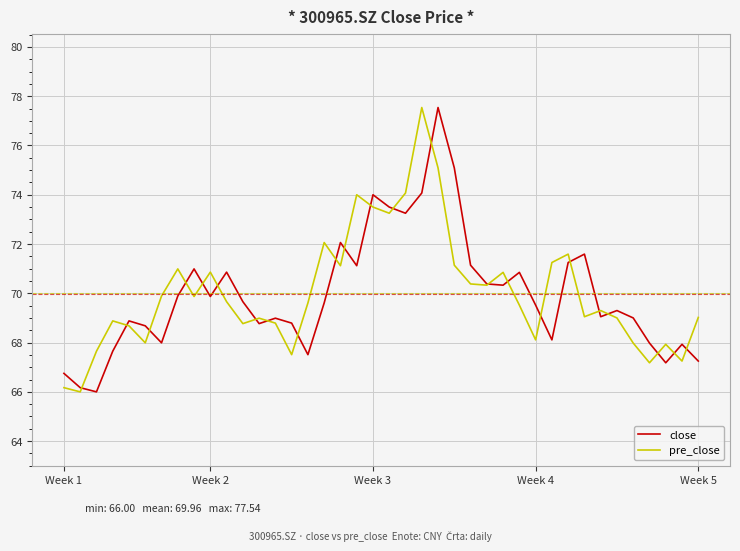

What is the average value of the close series?

70.0